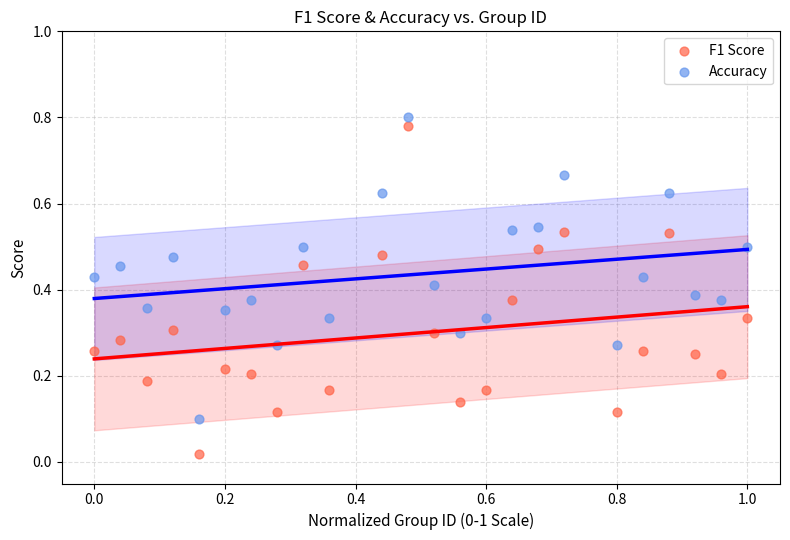

Which series contains the lowest Y value?

F1 Score